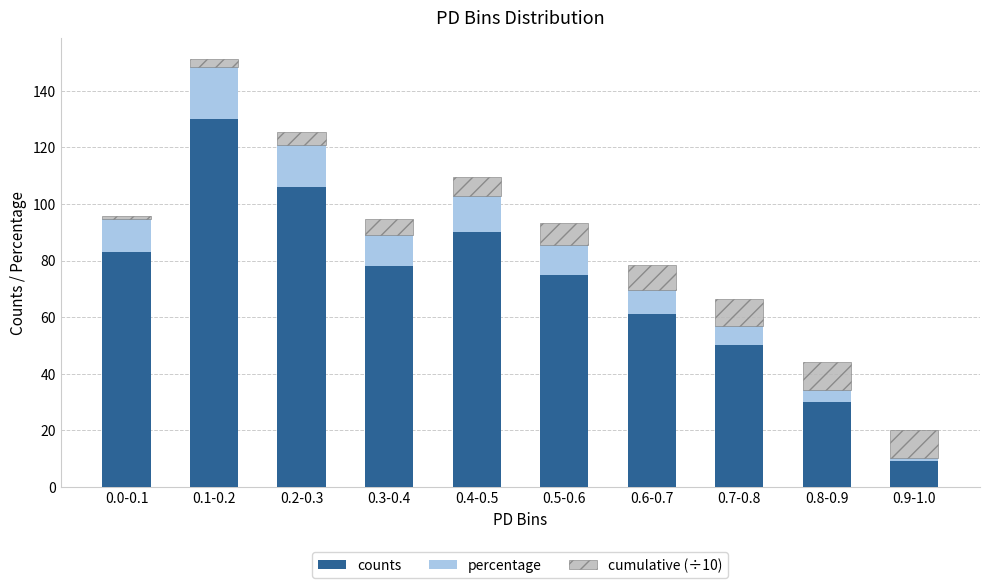

The value of counts at 0.1-0.2 is 58.9. True or false?

False